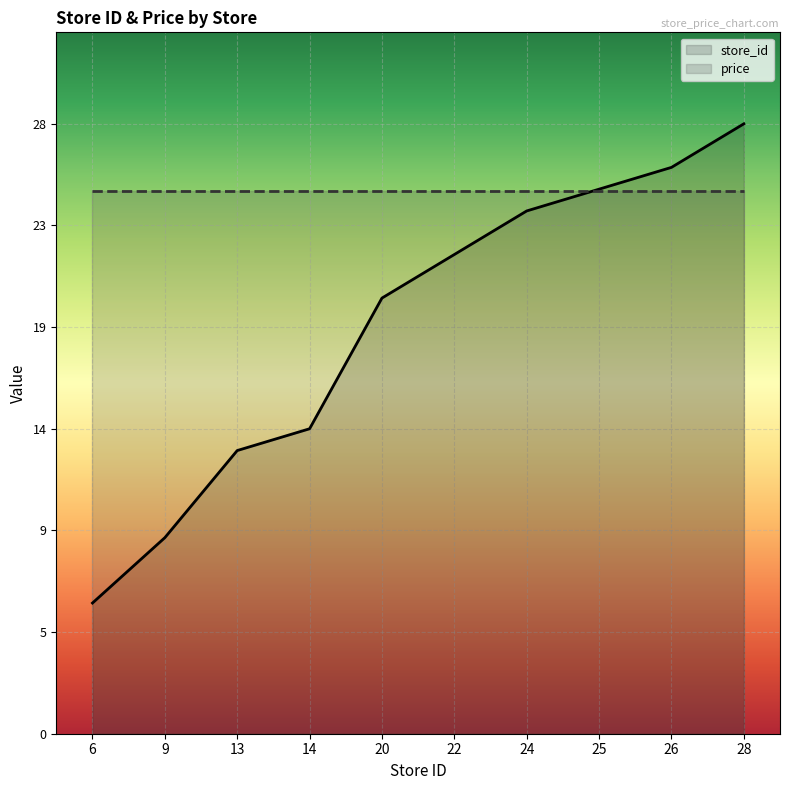

What is the average value of the price series?

24.9